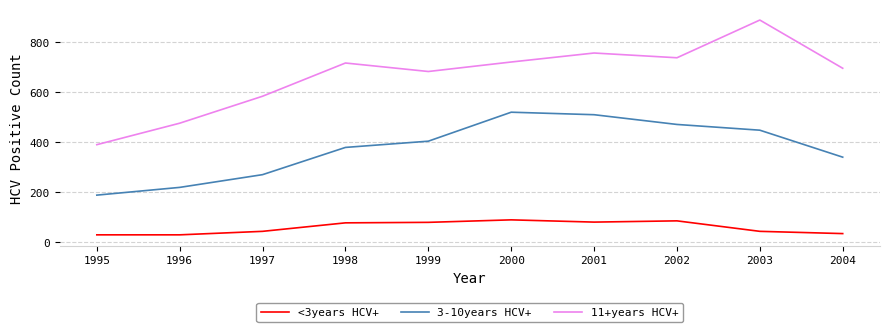

How many lines are shown in the chart?

3